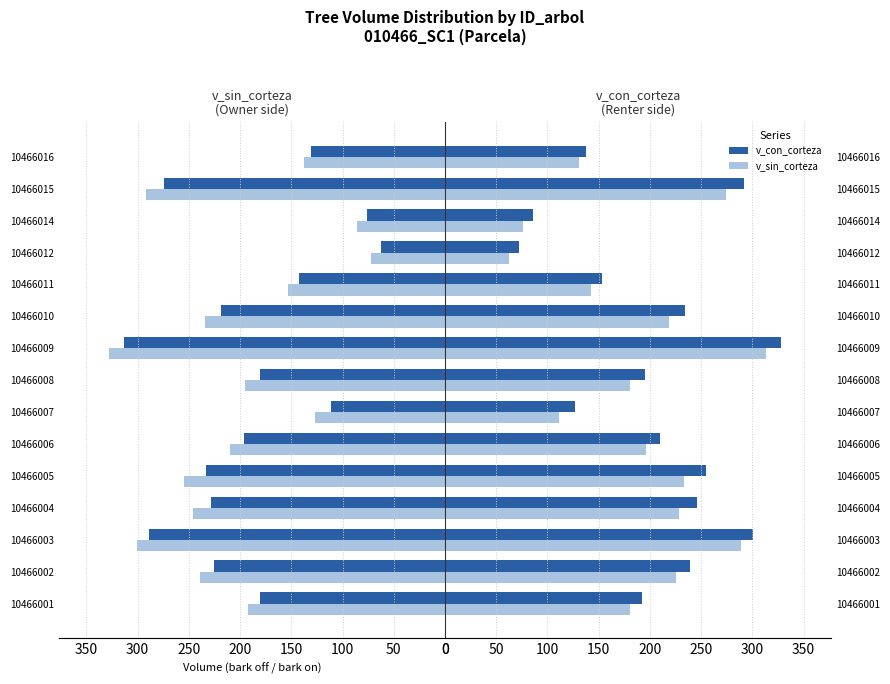

How many values in the v_sin_corteza (2010) series are below 196?

7